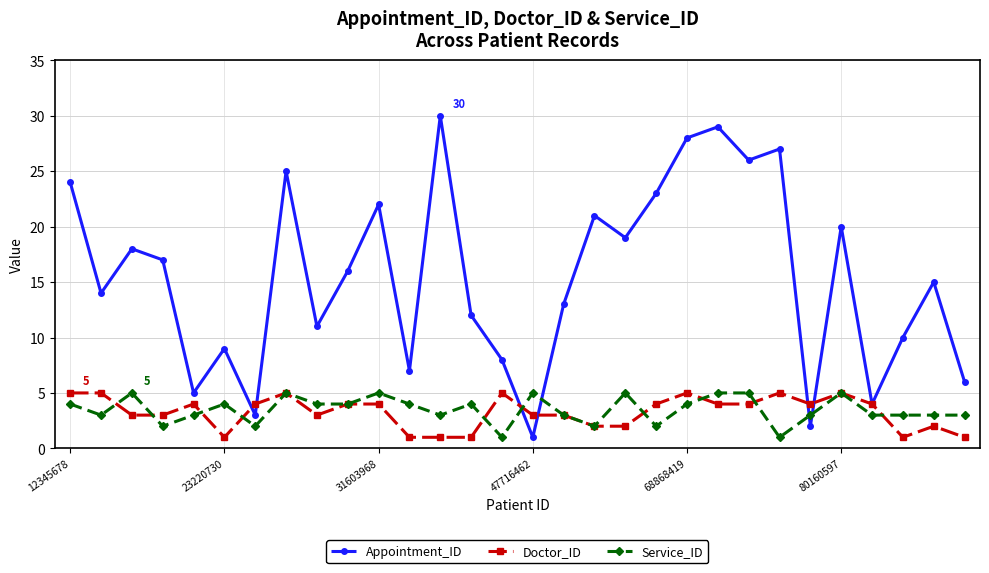

What are all the series names shown in the legend?

Appointment_ID, Doctor_ID, Service_ID